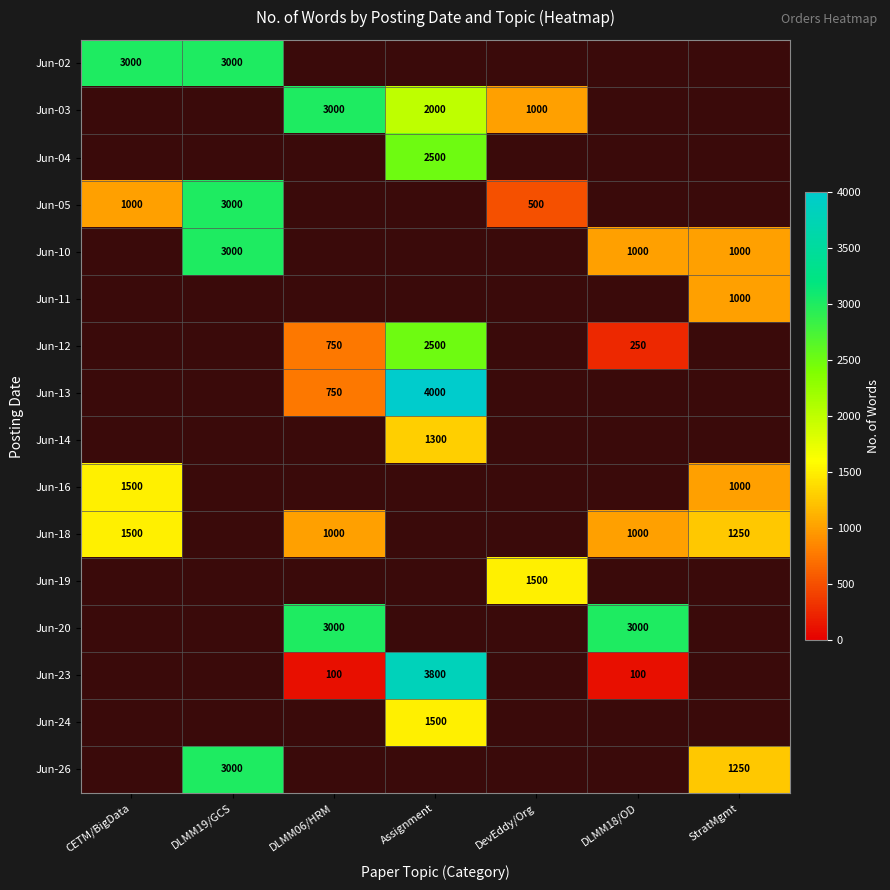

Is it true that Jun-14 equals 1300 at Assignment?

True